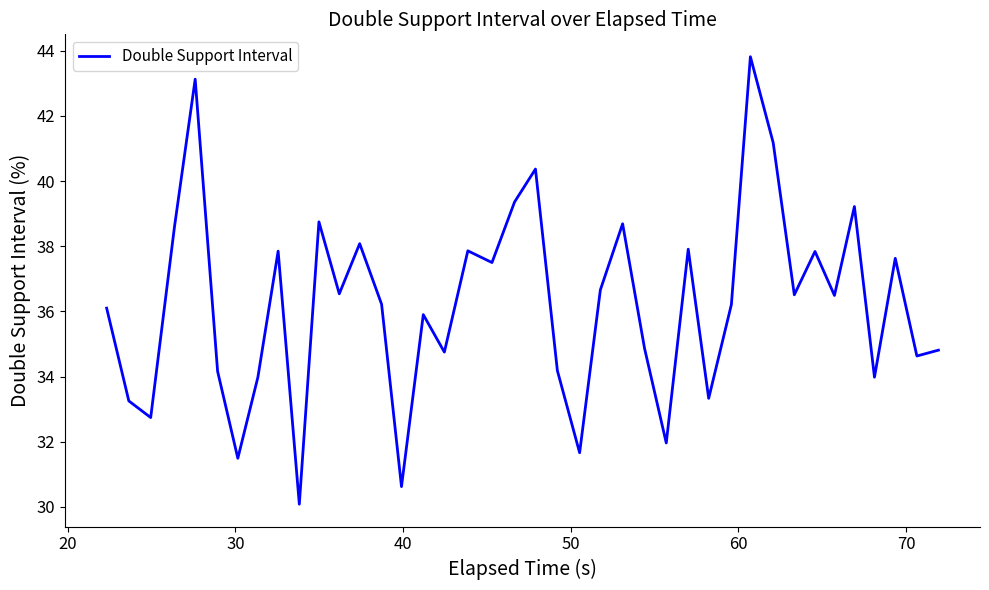

What is the difference between the maximum and minimum values?

13.7